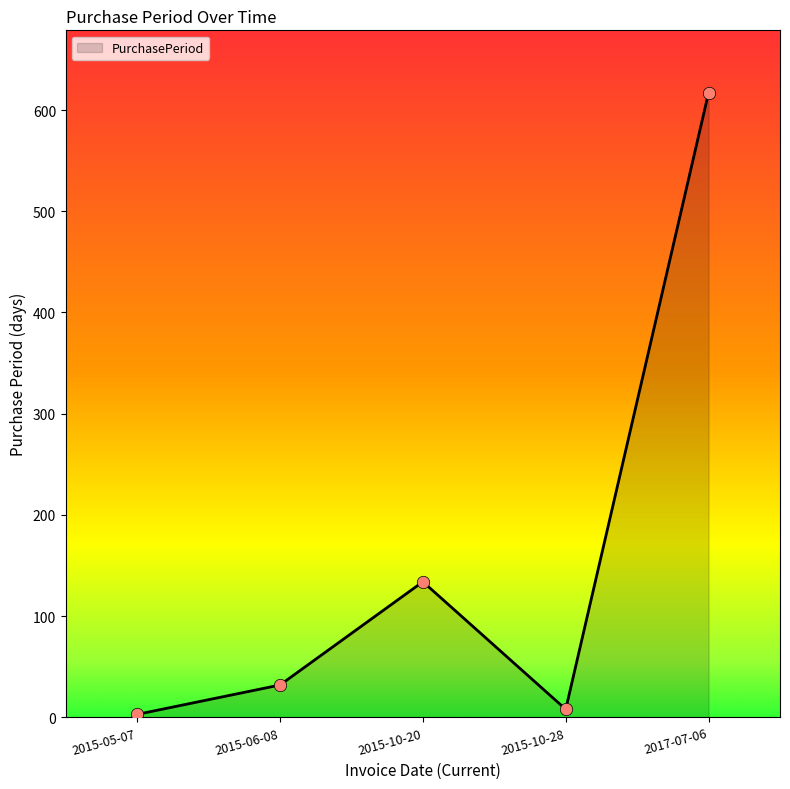

What is the ratio of the value at 2015-10-20 to the value at 2017-07-06?

0.2